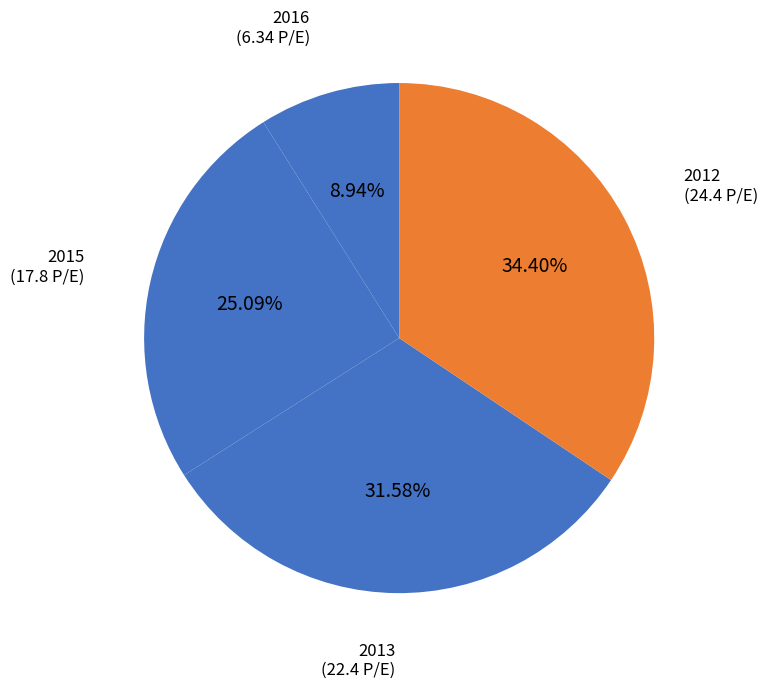

Which category has the biggest portion of the pie?

2012